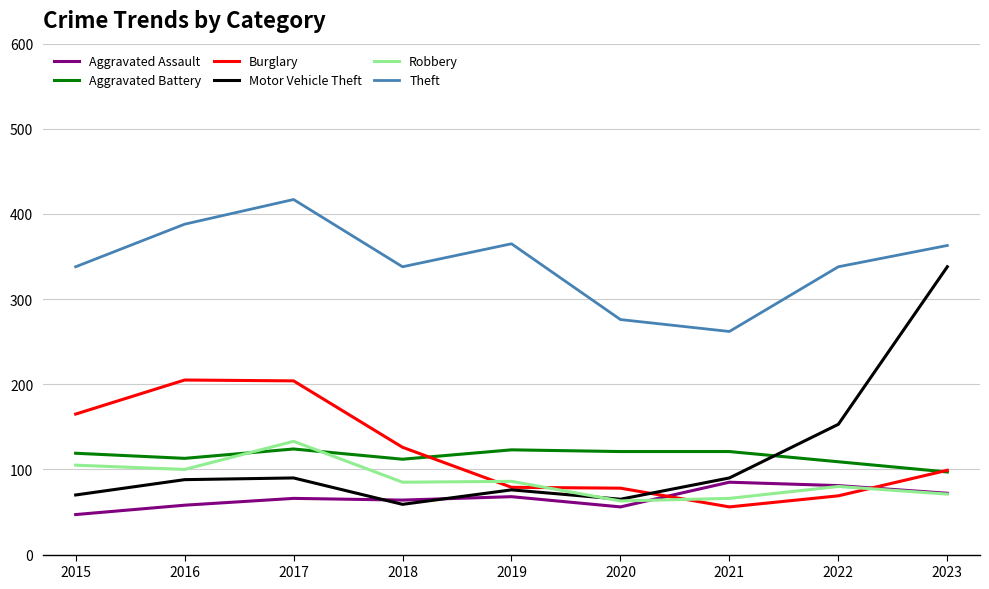

What is the maximum value for Aggravated Battery?

124